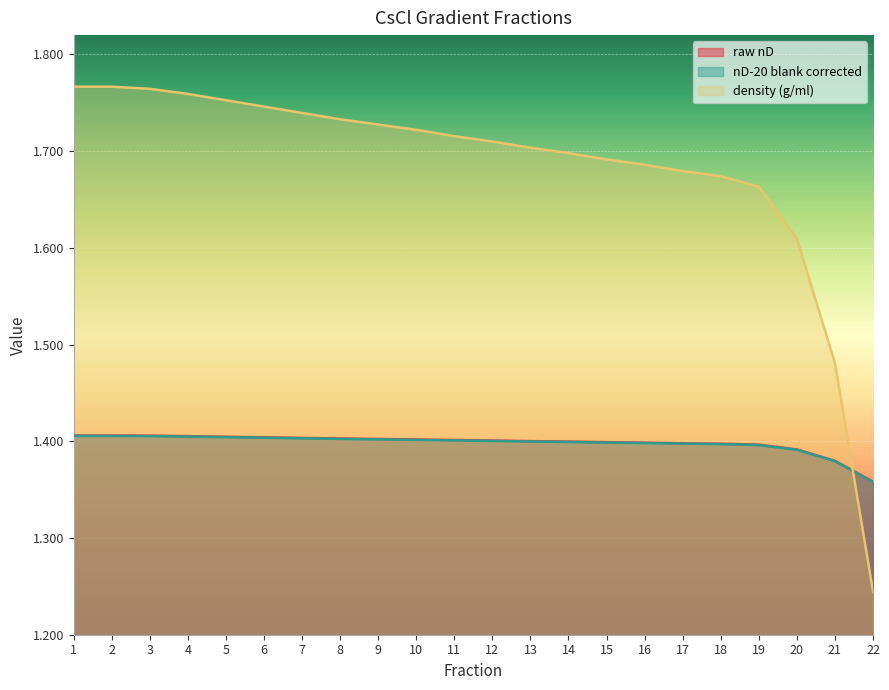

Reading left to right, extract all data points from this chart.

raw nD: 1=1.4	2=1.4	3=1.4	4=1.4	5=1.4	6=1.4	7=1.4	8=1.4	9=1.4	10=1.4	11=1.4	12=1.4	13=1.4	14=1.4	15=1.4	16=1.4	17=1.4	18=1.4	19=1.4	20=1.4	21=1.4	22=1.4
nD-20 blank corrected: 1=1.4	2=1.4	3=1.4	4=1.4	5=1.4	6=1.4	7=1.4	8=1.4	9=1.4	10=1.4	11=1.4	12=1.4	13=1.4	14=1.4	15=1.4	16=1.4	17=1.4	18=1.4	19=1.4	20=1.4	21=1.4	22=1.4
density (g/ml): 1=1.8	2=1.8	3=1.8	4=1.8	5=1.8	6=1.7	7=1.7	8=1.7	9=1.7	10=1.7	11=1.7	12=1.7	13=1.7	14=1.7	15=1.7	16=1.7	17=1.7	18=1.7	19=1.7	20=1.6	21=1.5	22=1.2